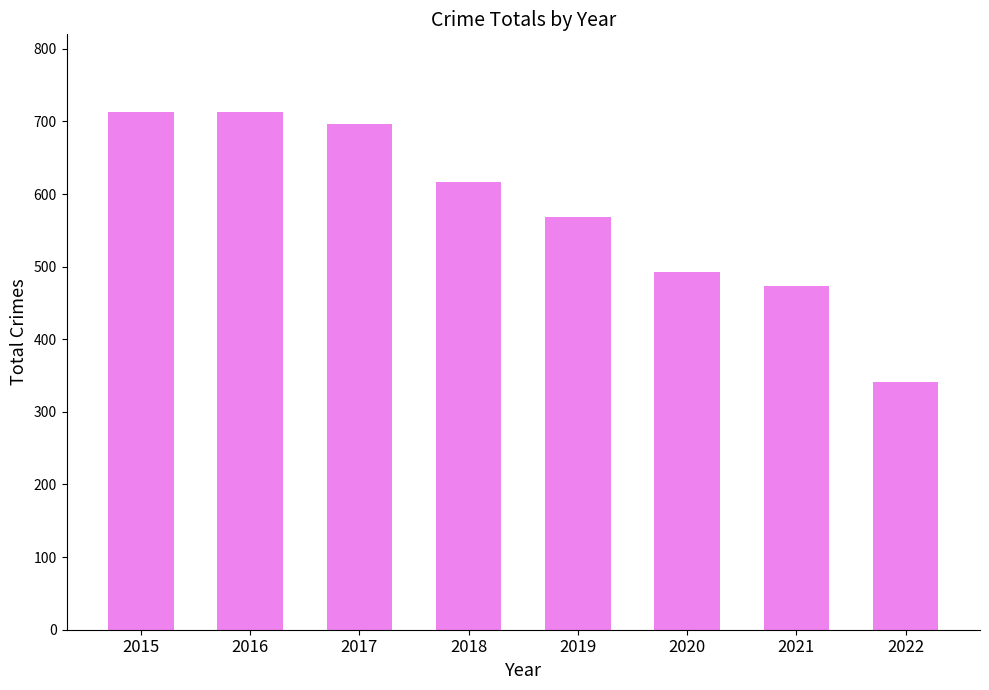

What is the average value?

577